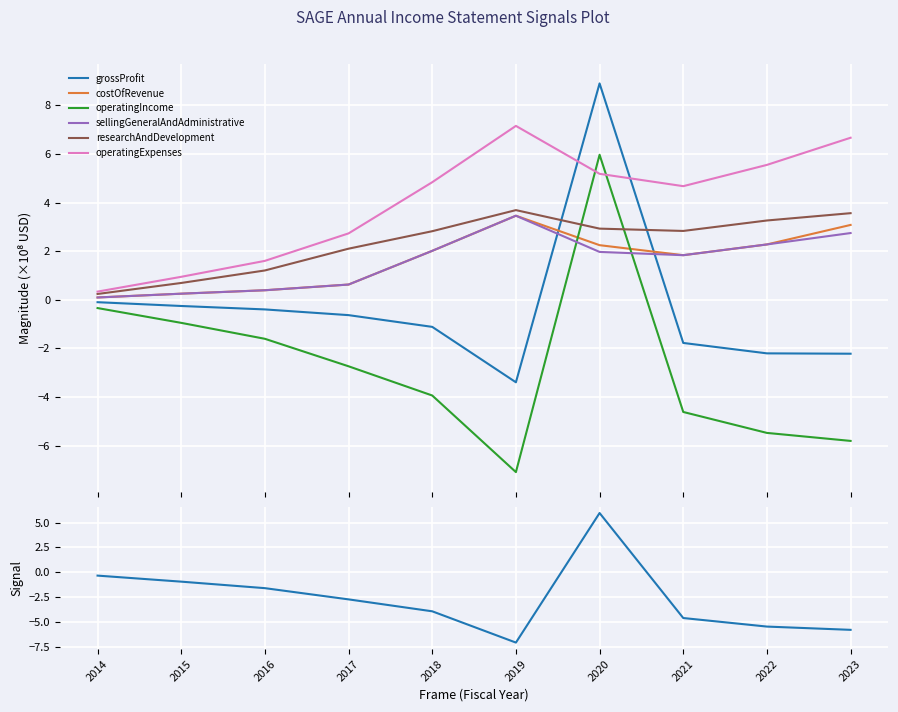

At how many categories does at least one series exceed -4?

10